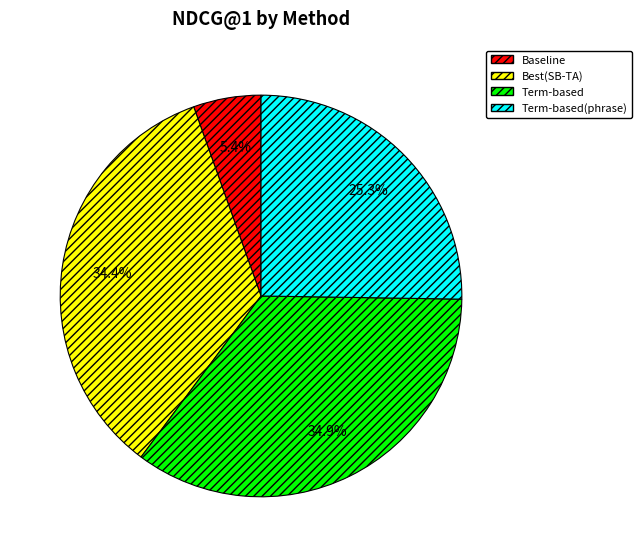

The Baseline slice represents 1% of the pie. True or false?

False